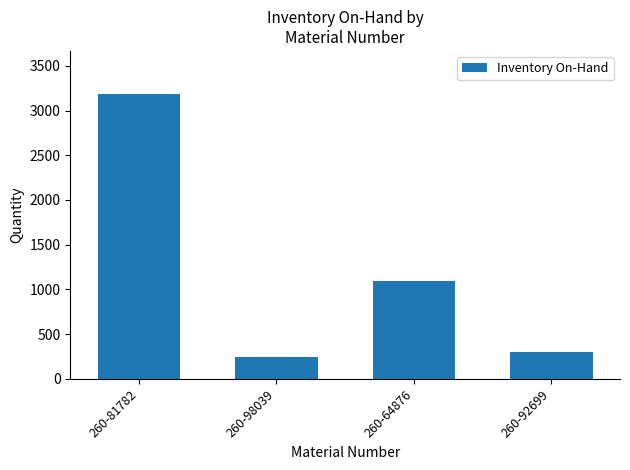

How many values are below 1090?

2